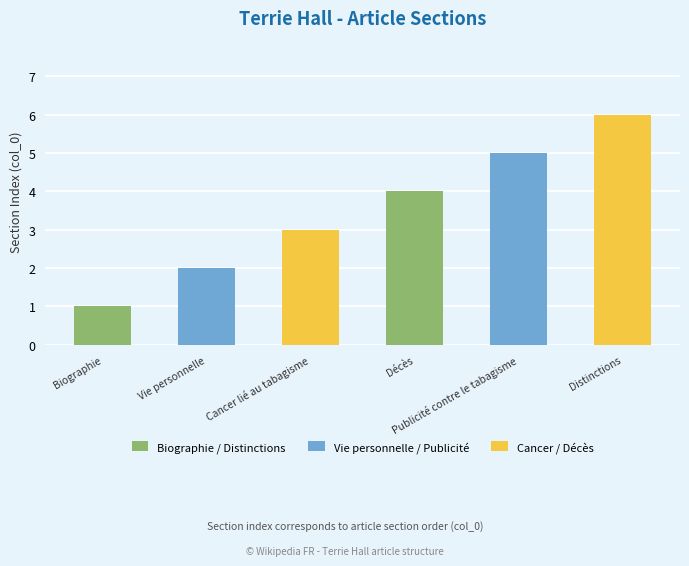

How many bars are there in total?

6